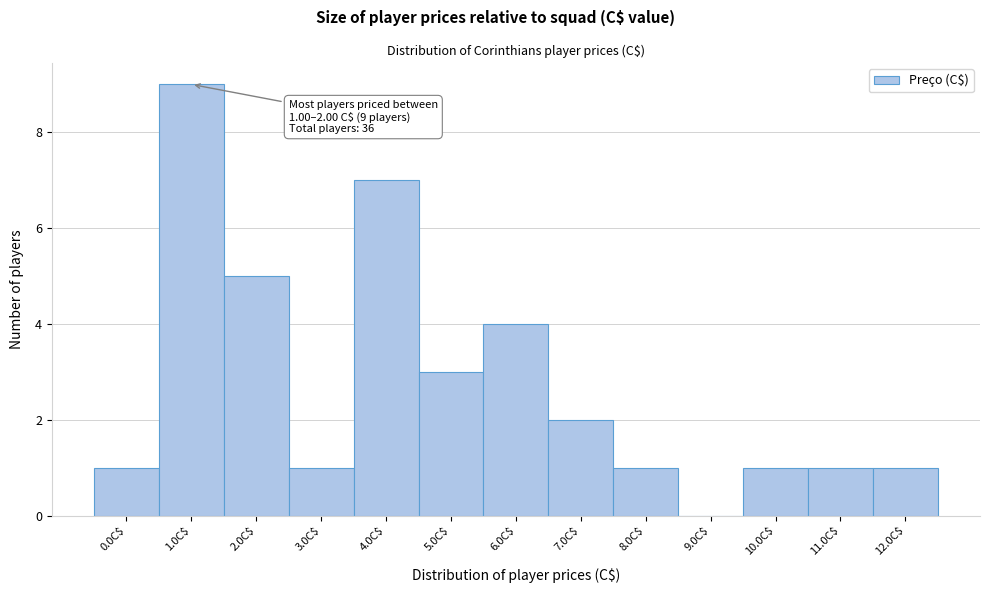

What is the sum of all values?

36